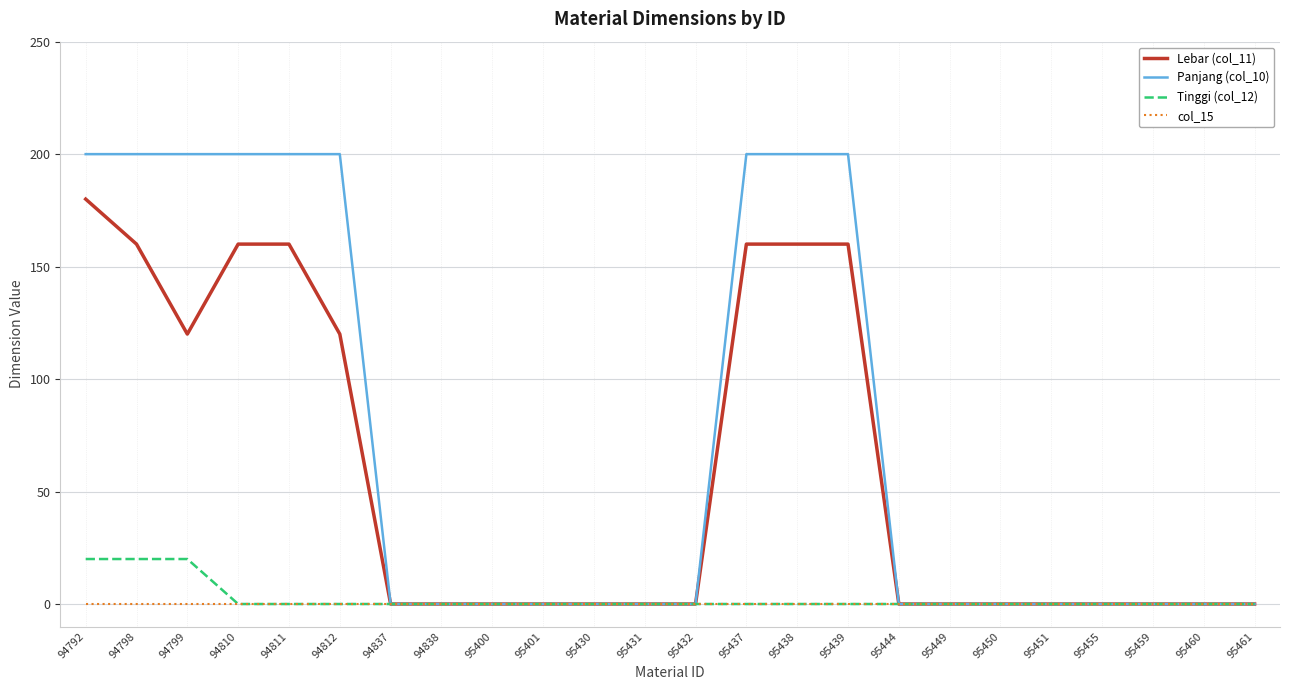

What is the maximum value for Lebar (col_11)?

180